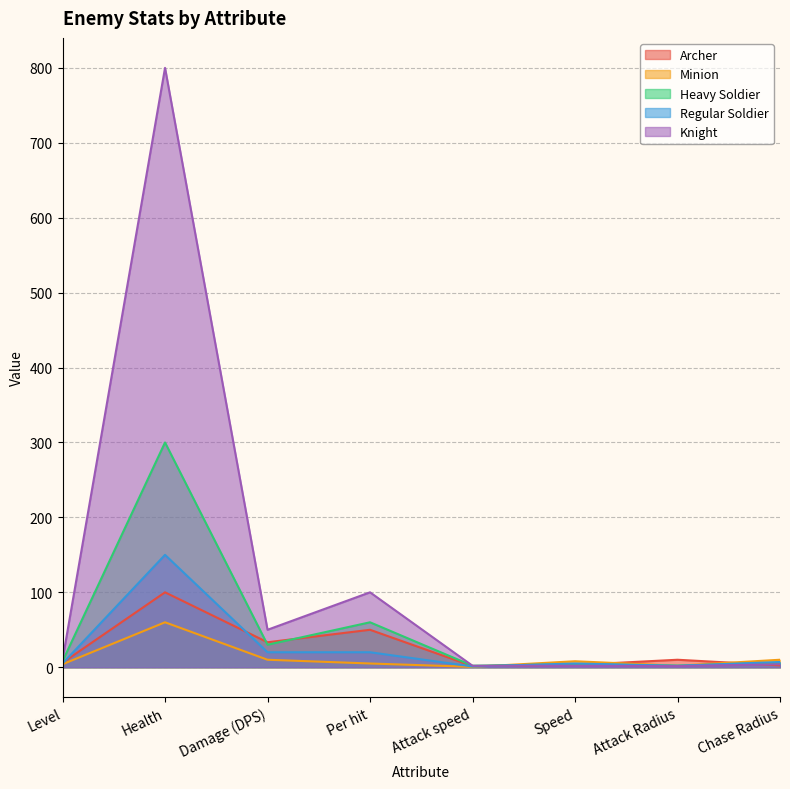

What is the label of the 1st point from the left?

Level